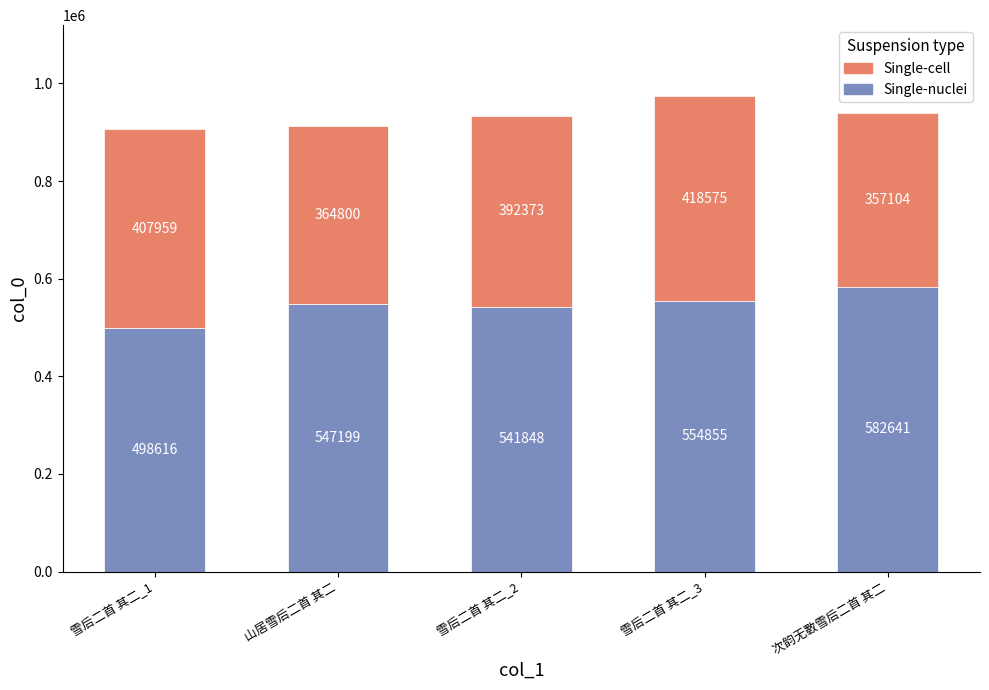

What is the total value across all series at 雪后二首 其二_1?

906575